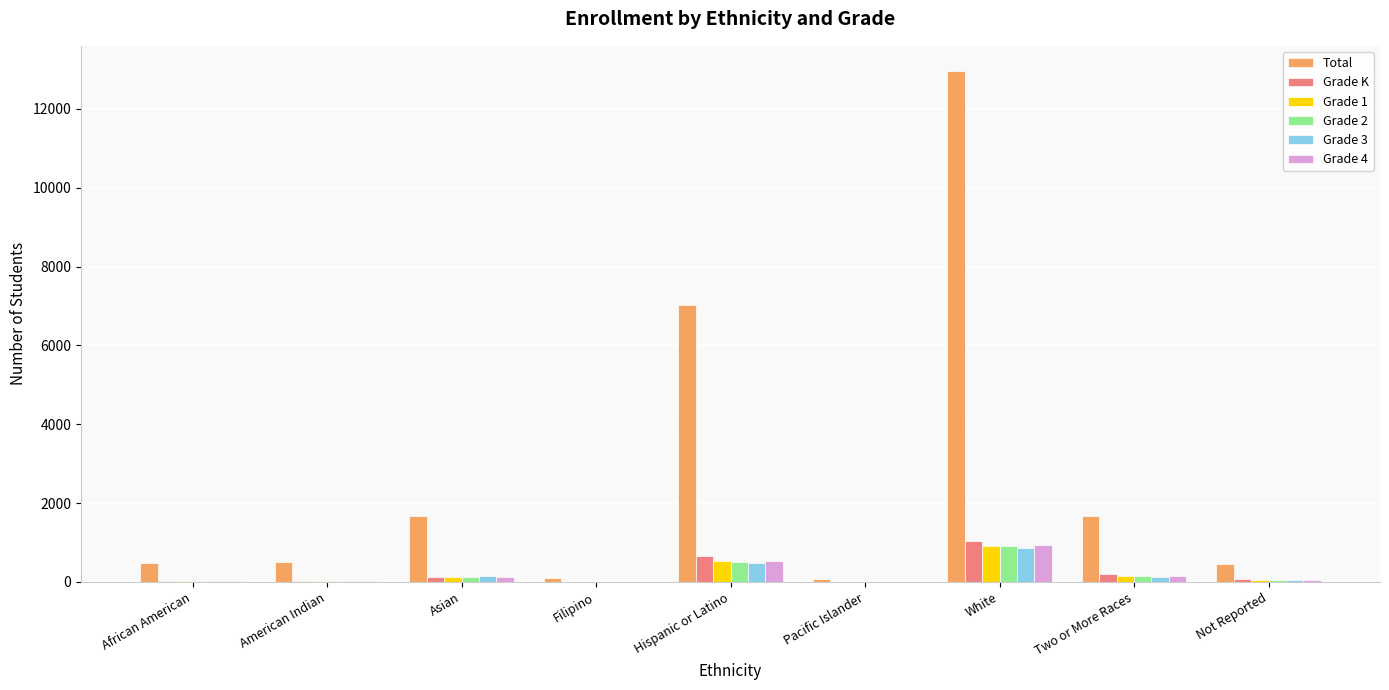

Which category has the highest value in the Grade 3 series?

White